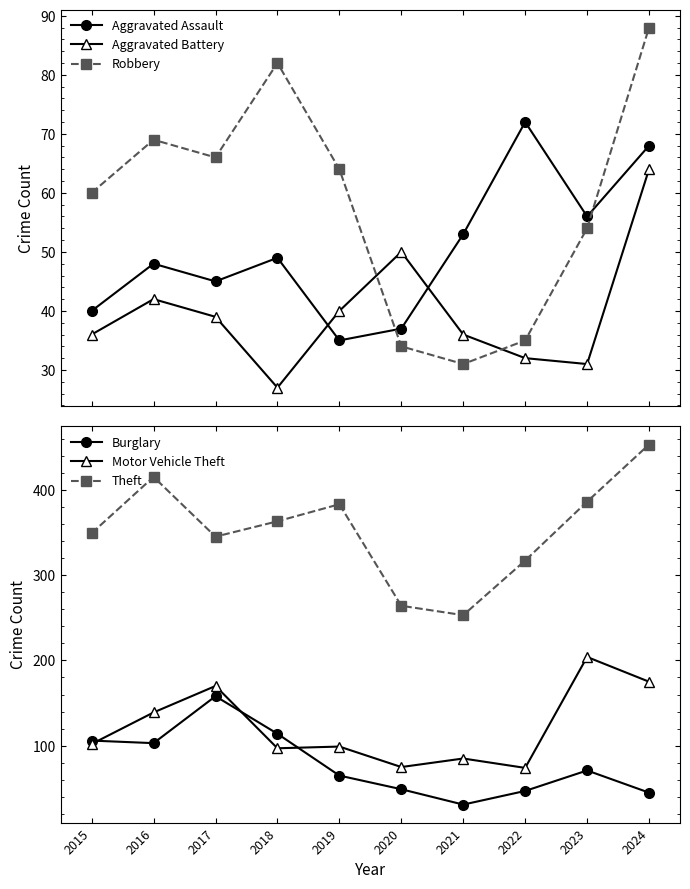

What value does the Motor Vehicle Theft series have at 2024, to the nearest 5?

175